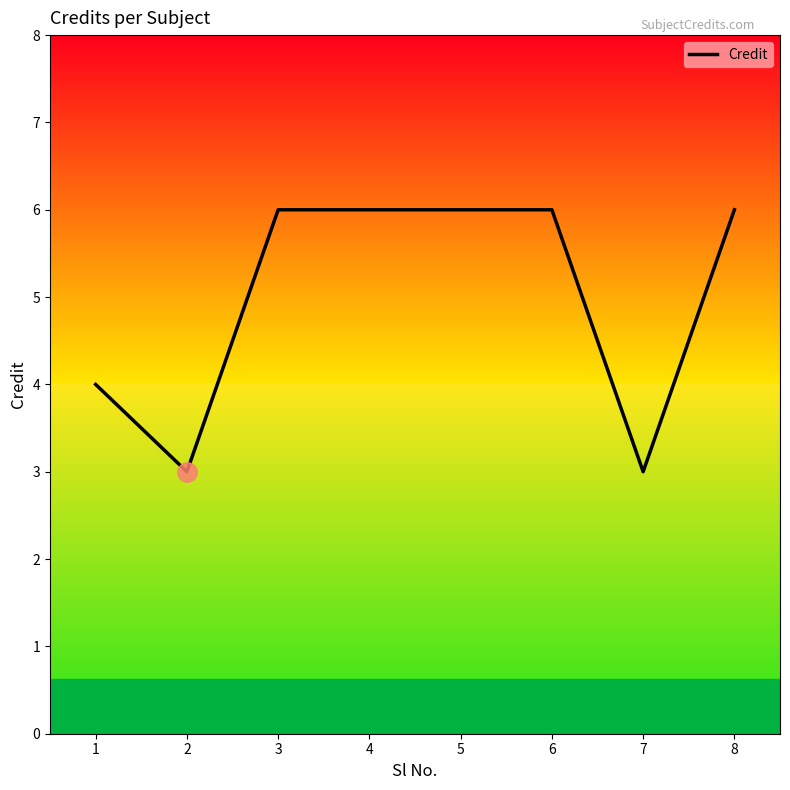

Is it true that the value at 8 is 6?

True